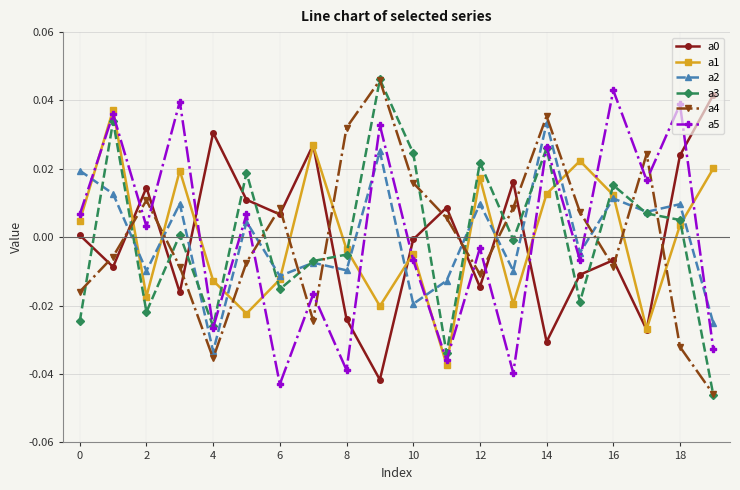

True or false: a5 has more than 0 points higher than both neighbors.

True